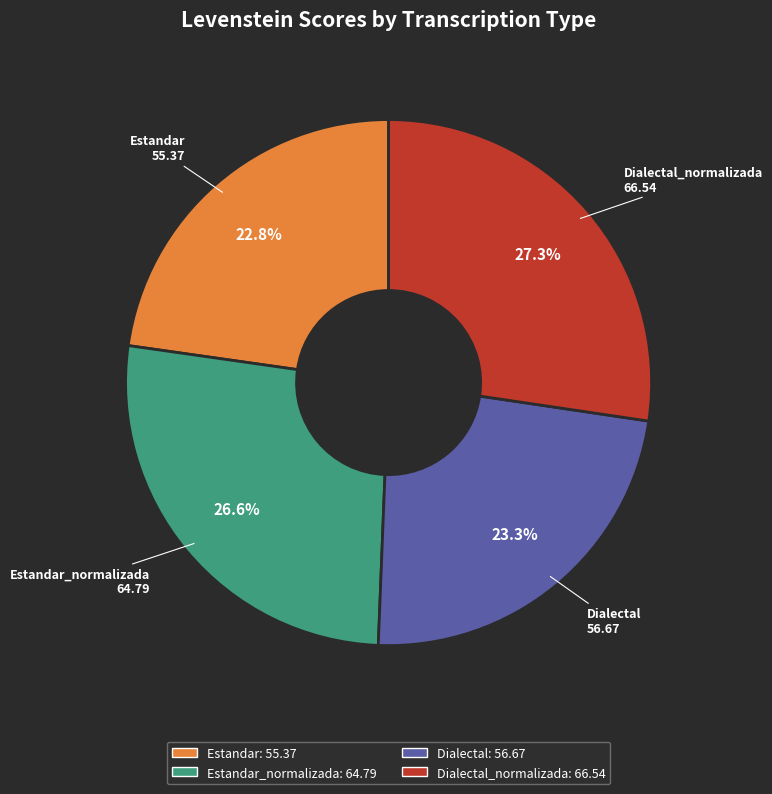

Is there any slice that represents more than half of the pie?

No